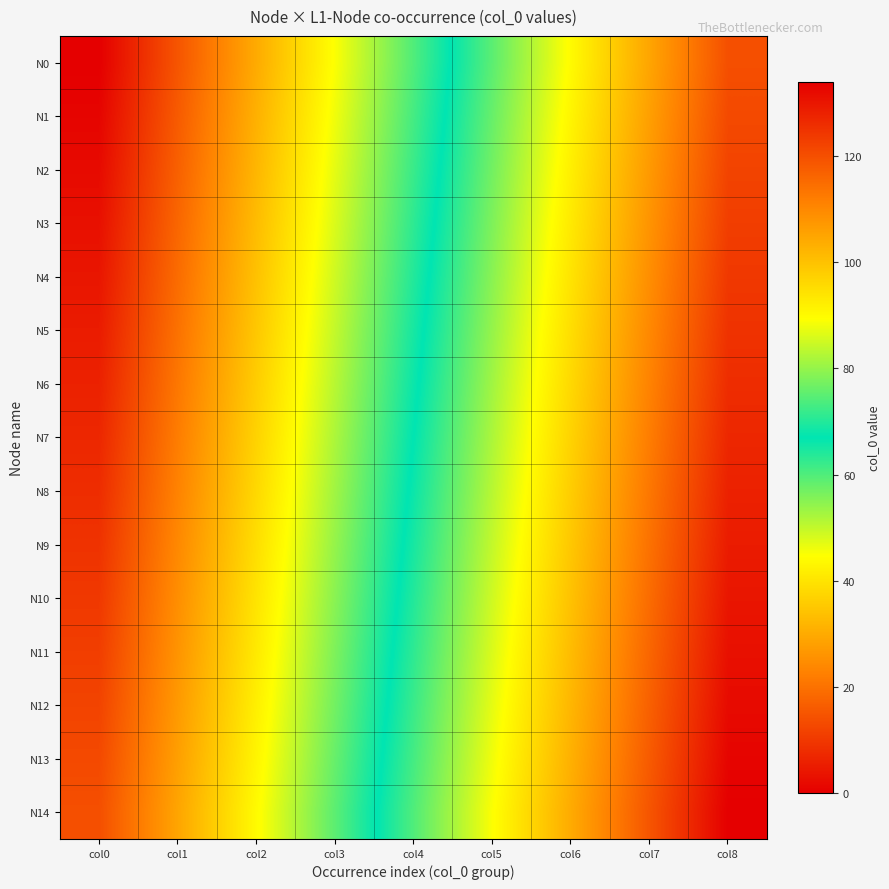

Reading left to right, list all the values displayed in this chart.

N0: col0=0	col1=15	col2=30	col3=45	col4=60	col5=75	col6=90	col7=105	col8=120
N1: col0=1	col1=16	col2=31	col3=46	col4=61	col5=76	col6=91	col7=106	col8=121
N2: col0=2	col1=17	col2=32	col3=47	col4=62	col5=77	col6=92	col7=107	col8=122
N3: col0=3	col1=18	col2=33	col3=48	col4=63	col5=78	col6=93	col7=108	col8=123
N4: col0=4	col1=19	col2=34	col3=49	col4=64	col5=79	col6=94	col7=109	col8=124
N5: col0=5	col1=20	col2=35	col3=50	col4=65	col5=80	col6=95	col7=110	col8=125
N6: col0=6	col1=21	col2=36	col3=51	col4=66	col5=81	col6=96	col7=111	col8=126
N7: col0=7	col1=22	col2=37	col3=52	col4=67	col5=82	col6=97	col7=112	col8=127
N8: col0=8	col1=23	col2=38	col3=53	col4=68	col5=83	col6=98	col7=113	col8=128
N9: col0=9	col1=24	col2=39	col3=54	col4=69	col5=84	col6=99	col7=114	col8=129
N10: col0=10	col1=25	col2=40	col3=55	col4=70	col5=85	col6=100	col7=115	col8=130
N11: col0=11	col1=26	col2=41	col3=56	col4=71	col5=86	col6=101	col7=116	col8=131
N12: col0=12	col1=27	col2=42	col3=57	col4=72	col5=87	col6=102	col7=117	col8=132
N13: col0=13	col1=28	col2=43	col3=58	col4=73	col5=88	col6=103	col7=118	col8=133
N14: col0=14	col1=29	col2=44	col3=59	col4=74	col5=89	col6=104	col7=119	col8=134